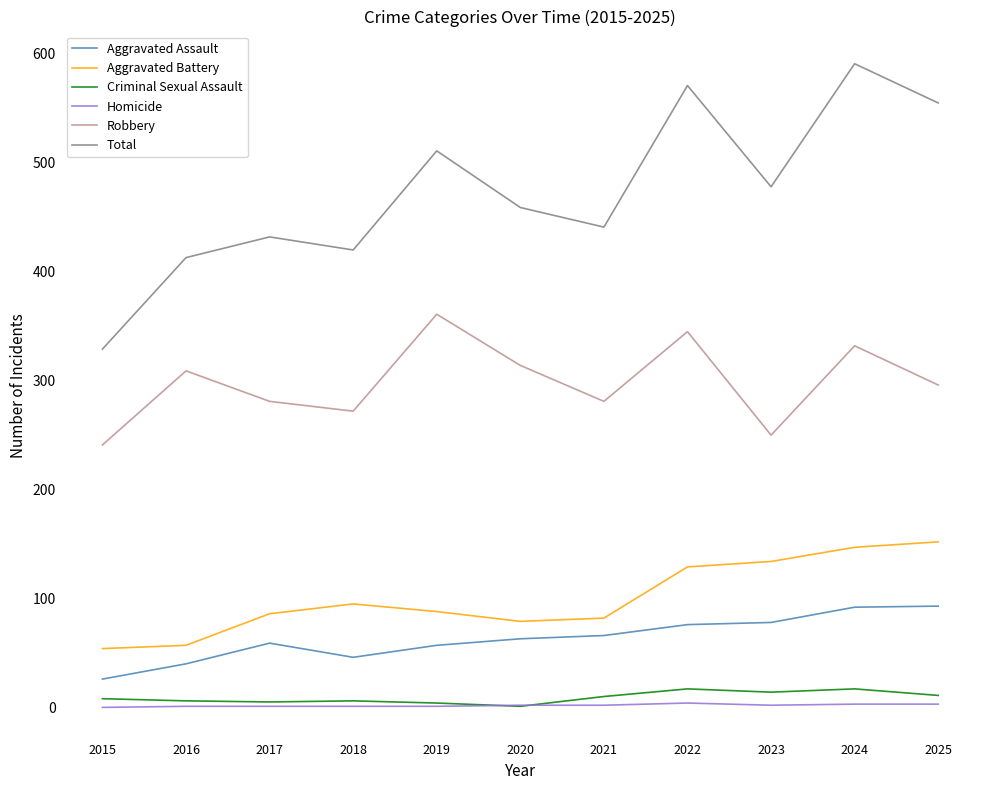

Where is the first local maximum for Aggravated Battery?

2018